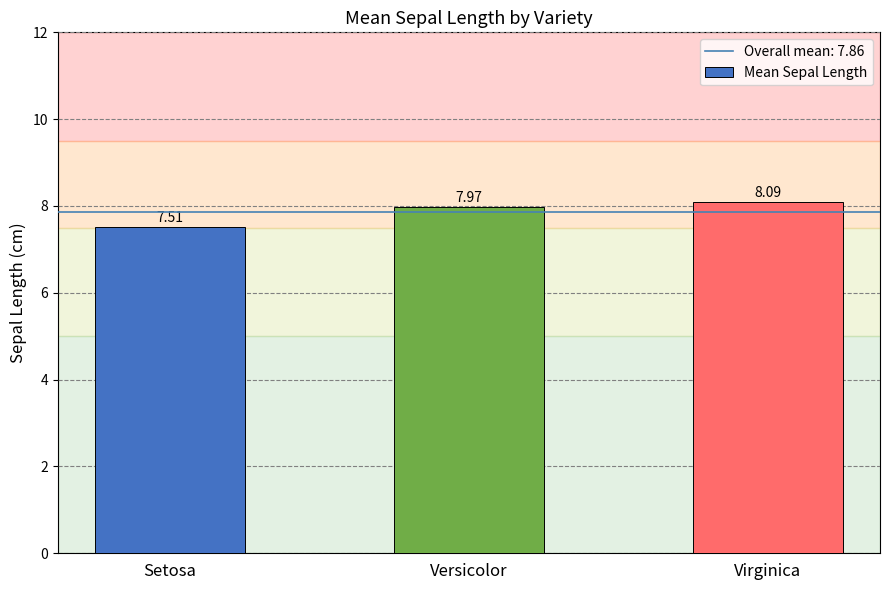

What is the label of the 3rd bar from the right?

Setosa